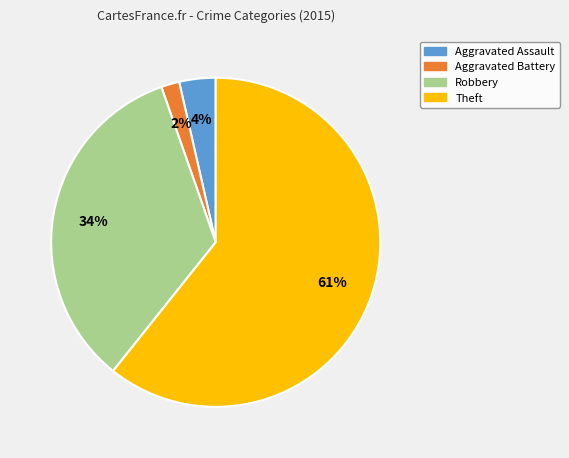

Which has a higher value, Robbery or Aggravated Assault?

Robbery